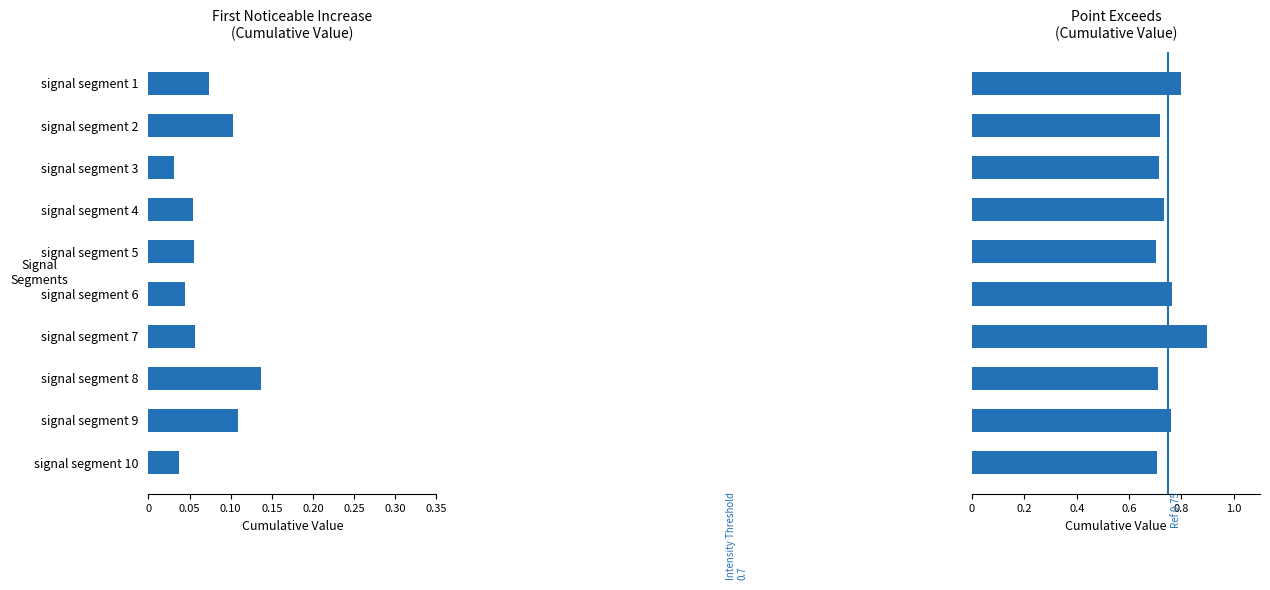

At how many categories does at least one series exceed 0?

10